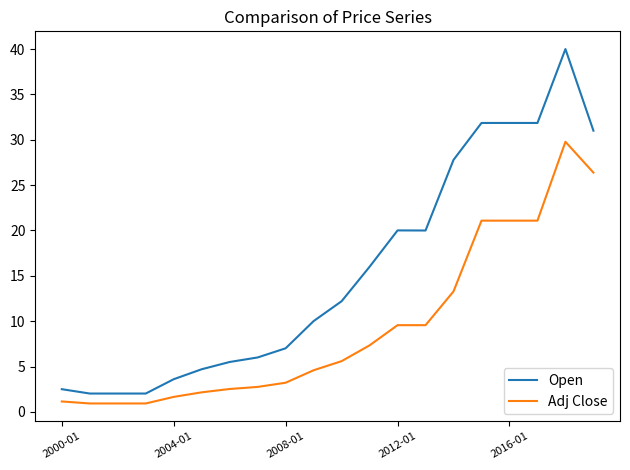

List the series in order of their overall mean, highest first.

Open, Adj Close